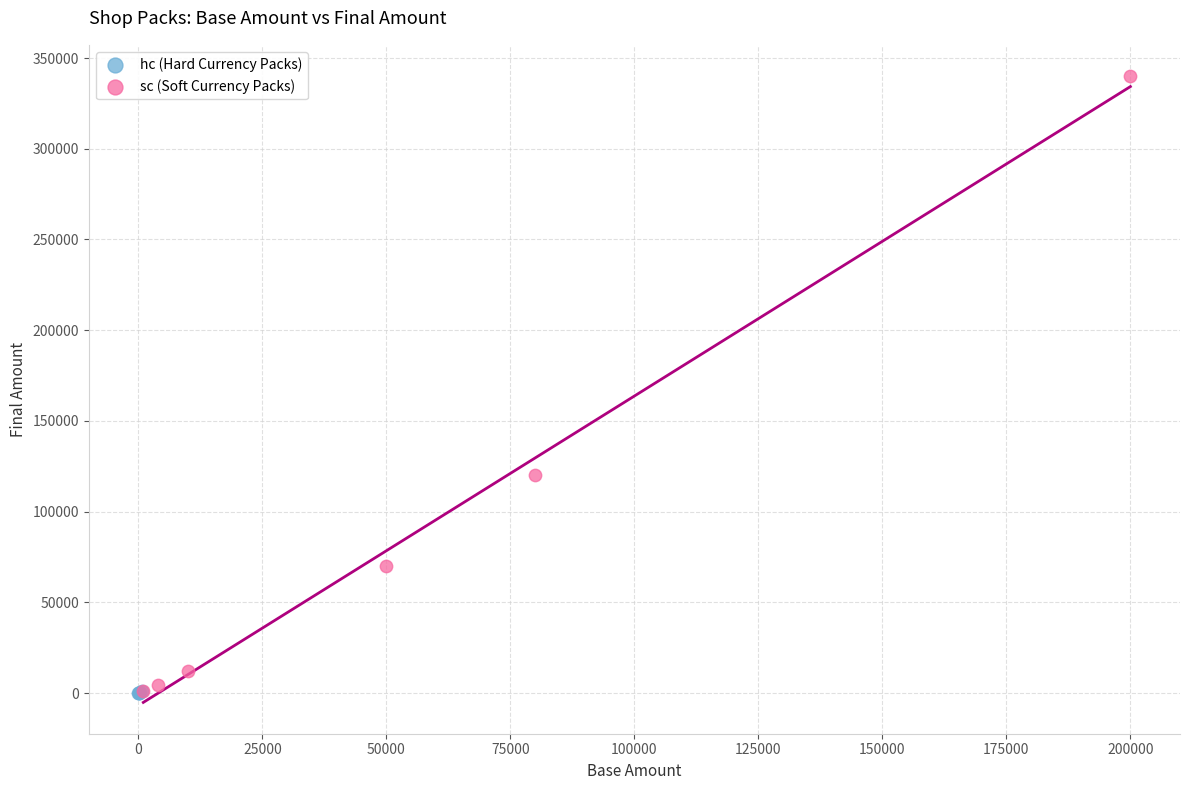

Which series contains the highest Y value?

sc (Soft Currency Packs)